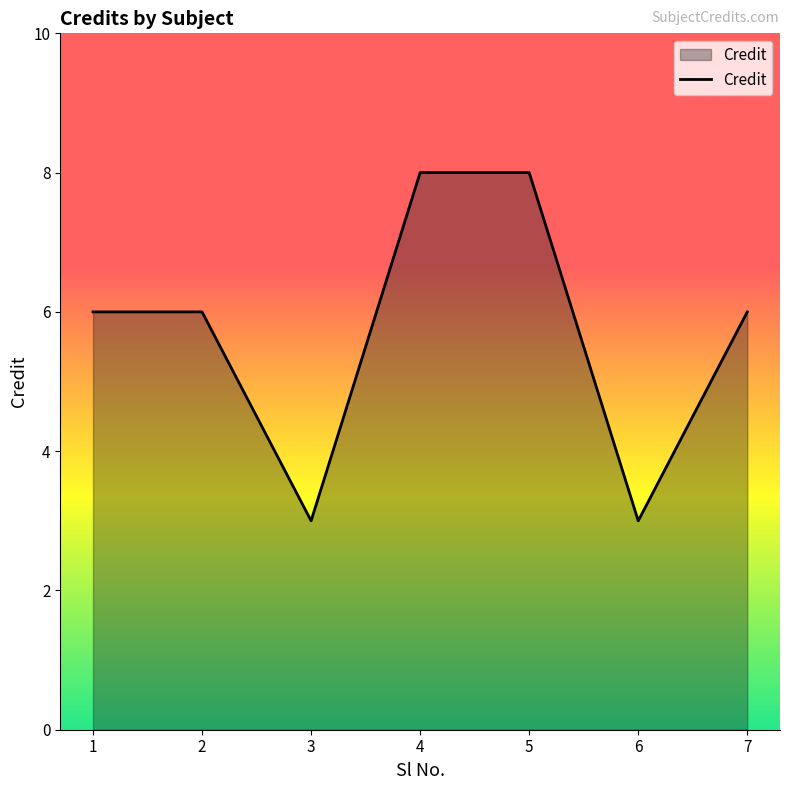

What is the maximum value shown in the chart?

8